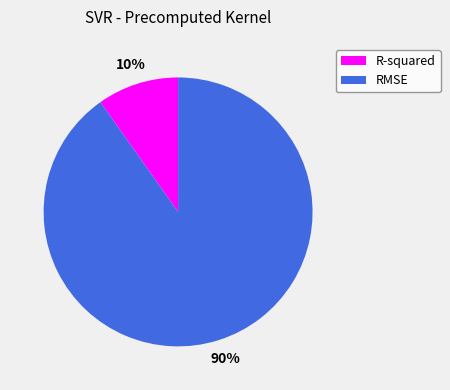

What percentage is the R-squared slice, to the nearest percent?

10%